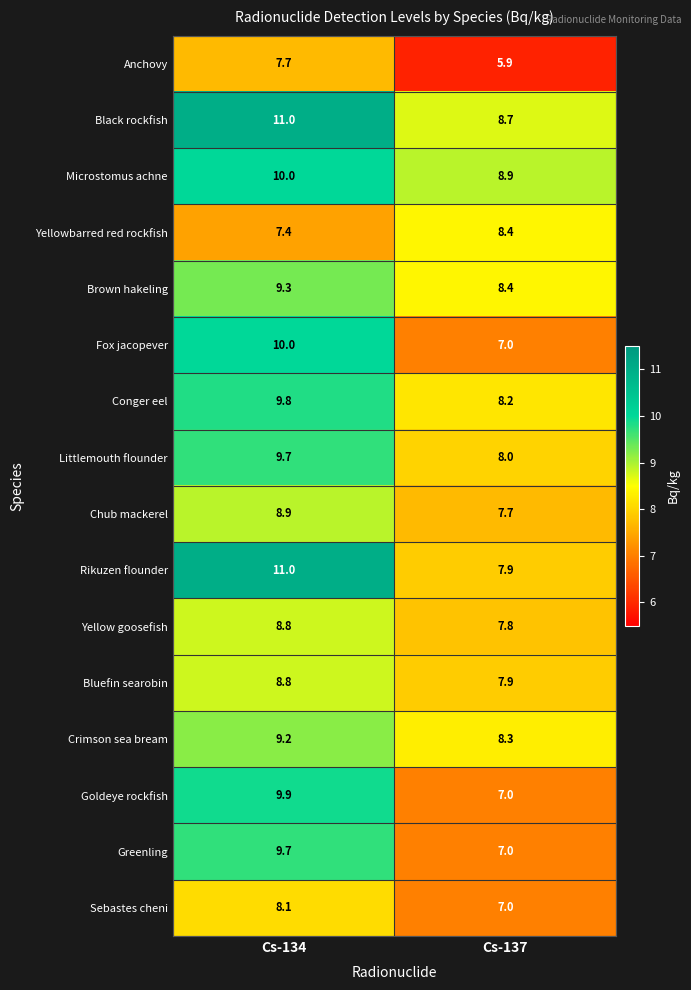

Which category has the lowest value across all series?

Cs-137